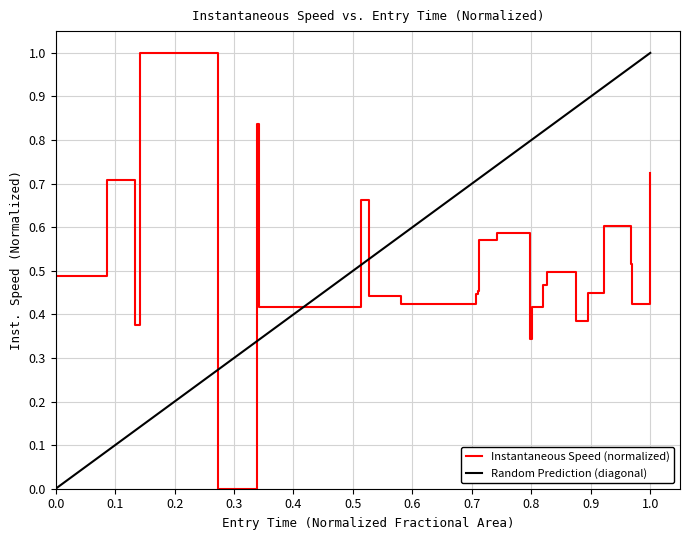

What is the maximum value for Instantaneous Speed (normalized)?

1.0